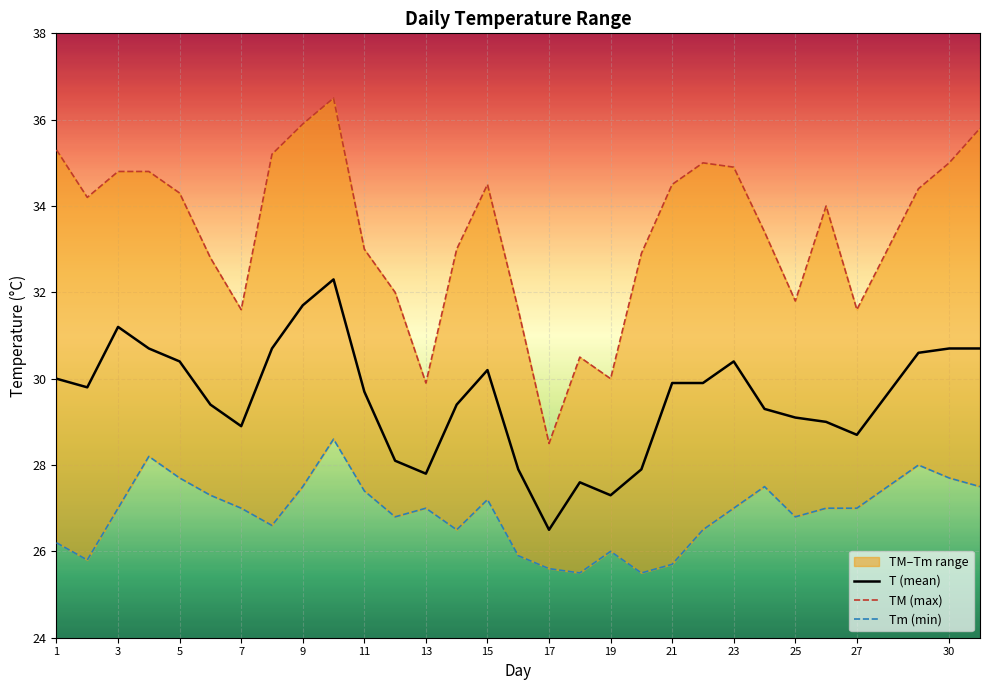

What is the difference between the highest and lowest values at 24?

5.9